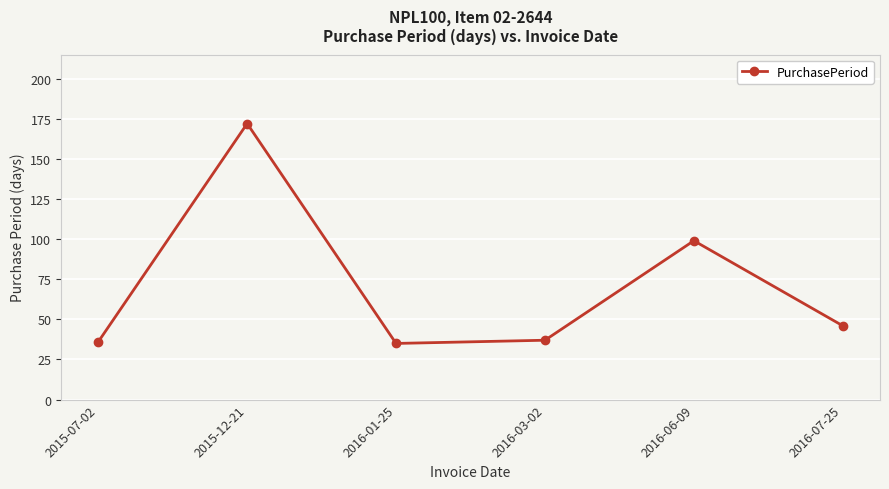

What is the sum of the values at 2016-03-02 and 2016-01-25?

72